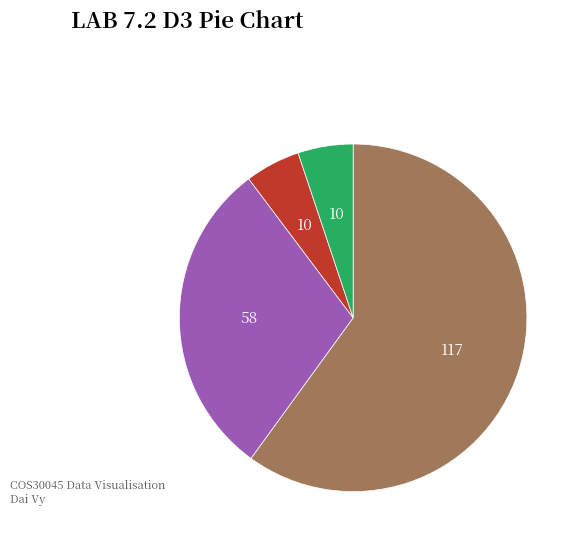

Is there a majority slice in this chart?

Yes